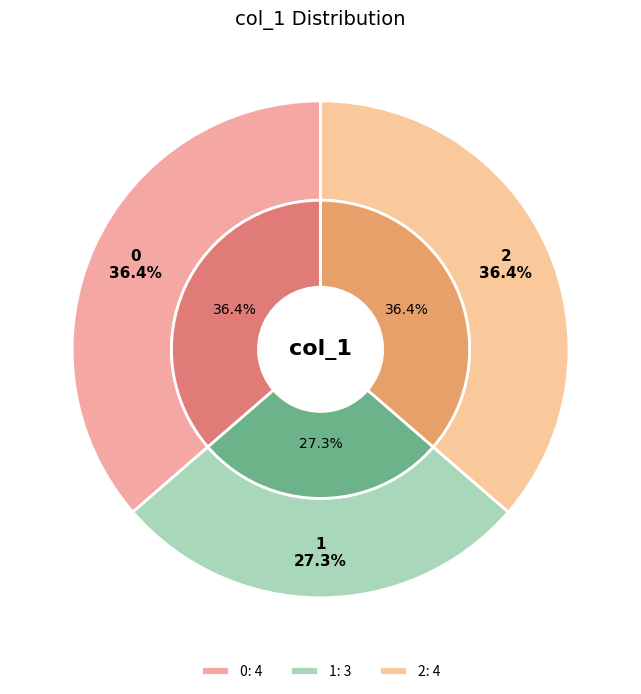

Is the sum of 2 and 0 greater than half?

Yes